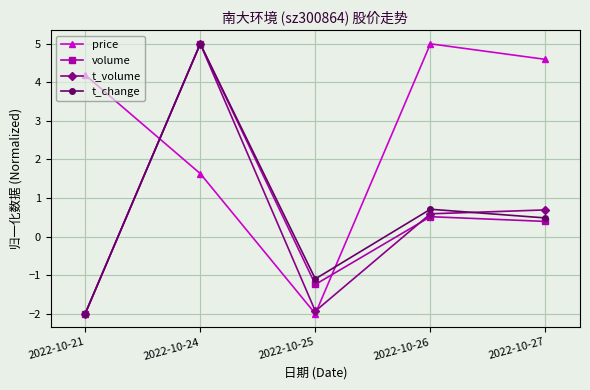

What is the sum of the t_volume values at 2022-10-26 and 2022-10-27?

1.3